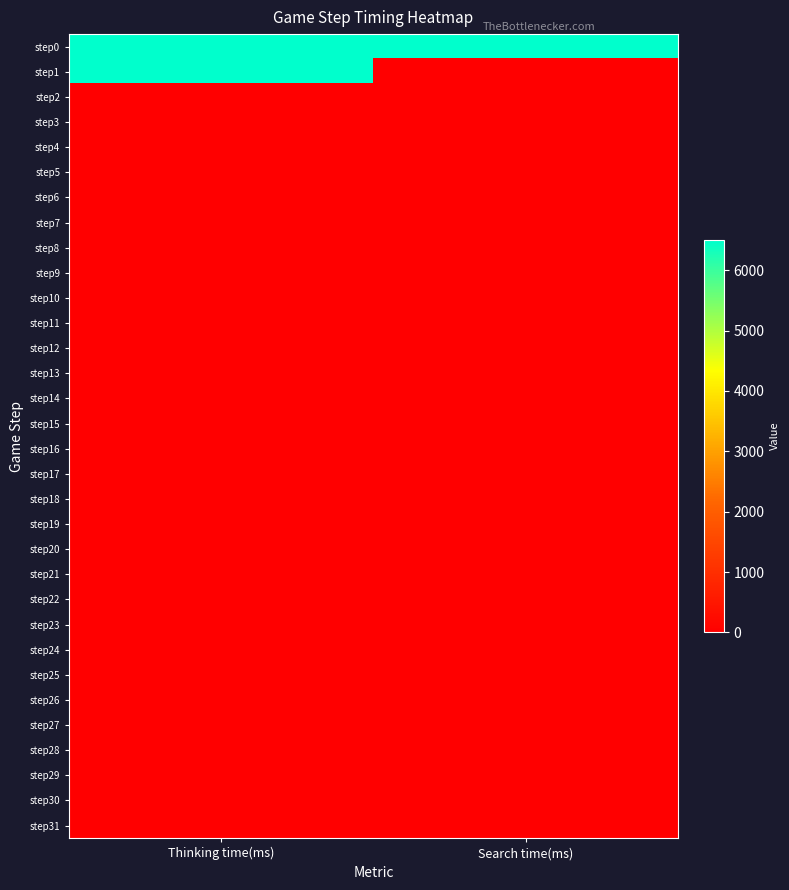

How many categories are shown in the chart?

2